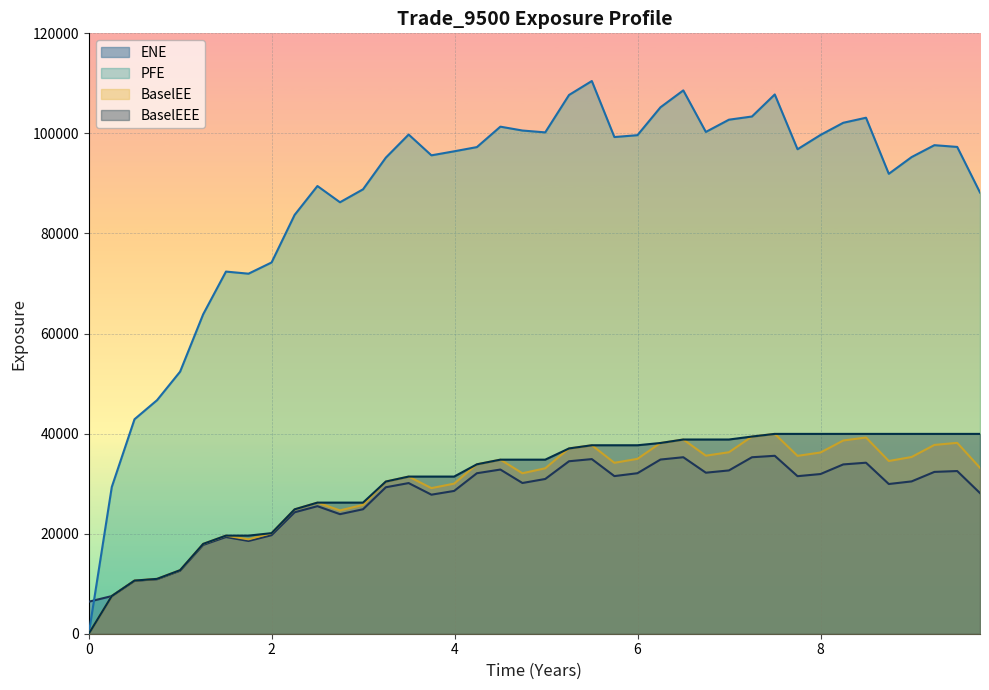

What is the lowest value of the ENE series?

6401.1